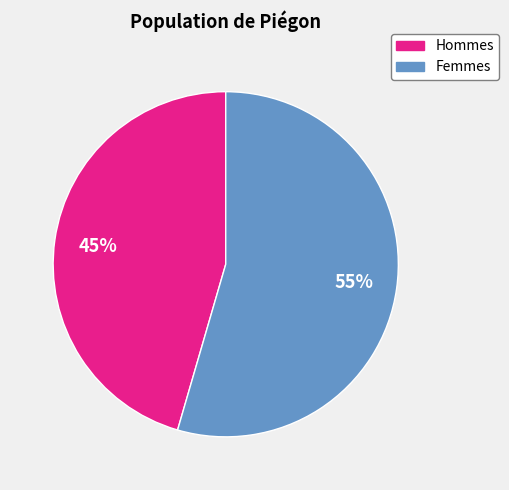

To the nearest percent, what is the average slice percentage?

50%